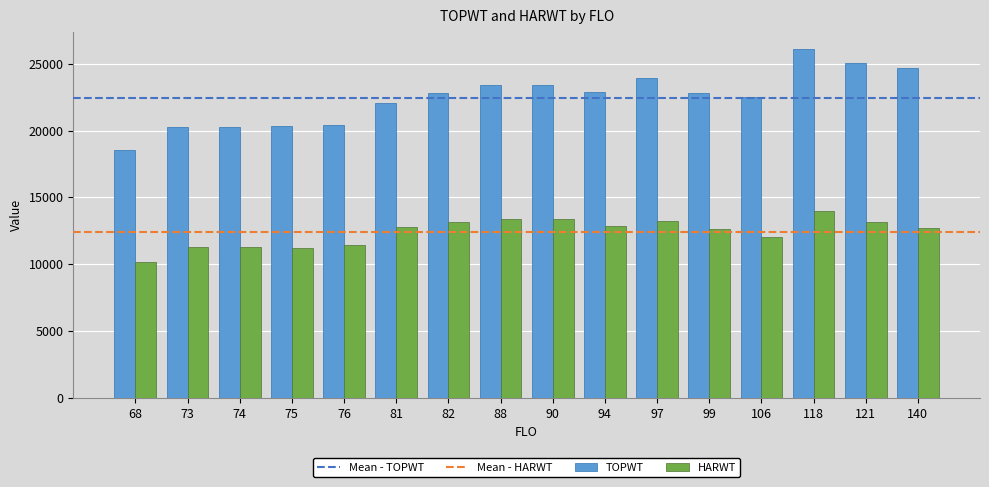

What is the greatest value displayed?

26073